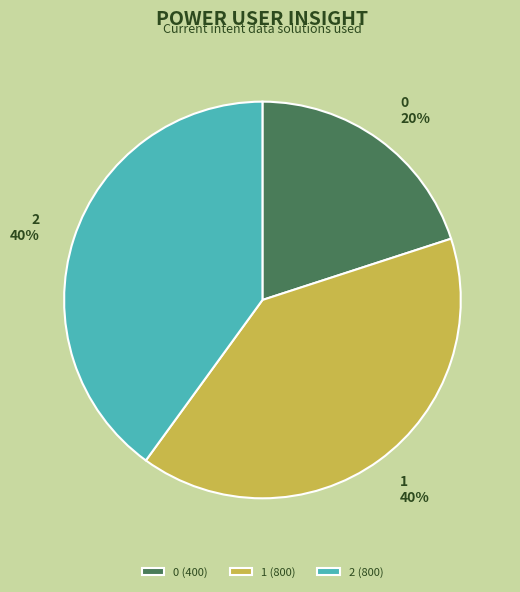

Combined, do 2 (800) and 1 (800) account for over 50%?

Yes